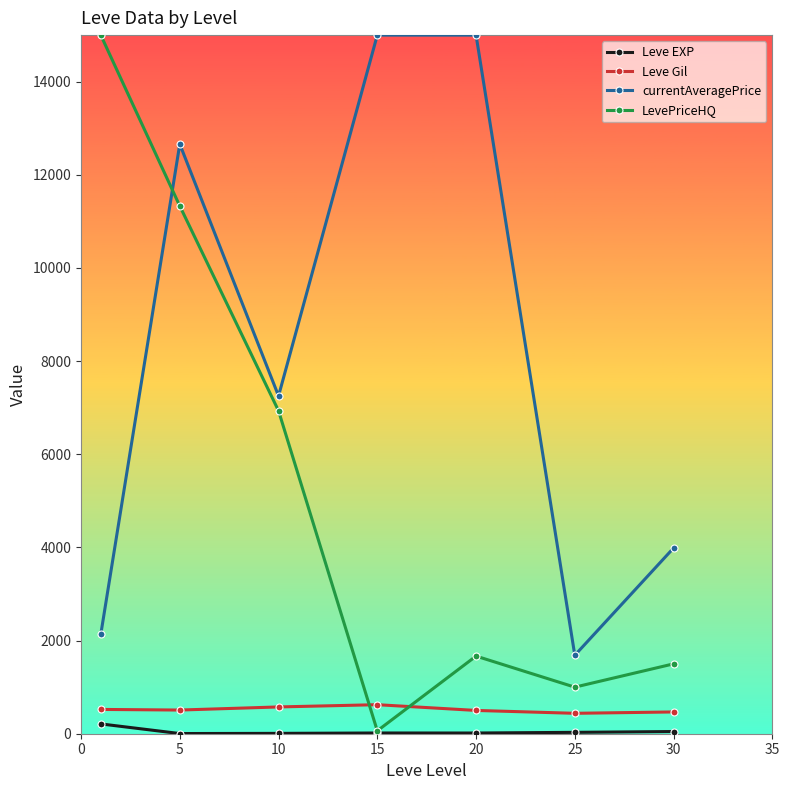

What is the difference between the maximum and minimum values in the currentAveragePrice series?

13315.5